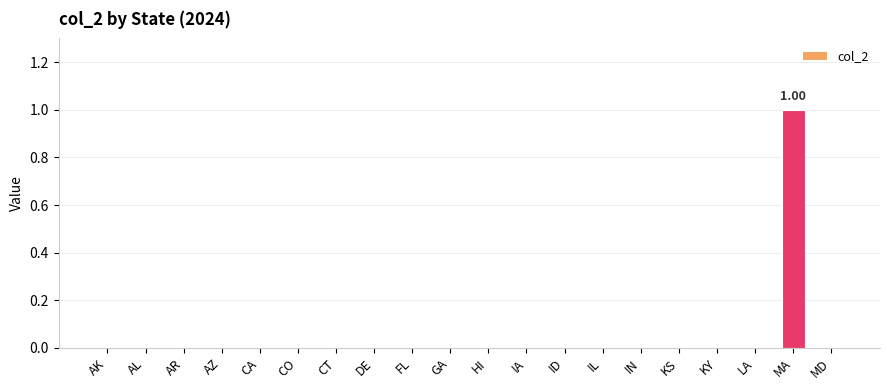

At which category does the chart reach its peak across all series?

MA